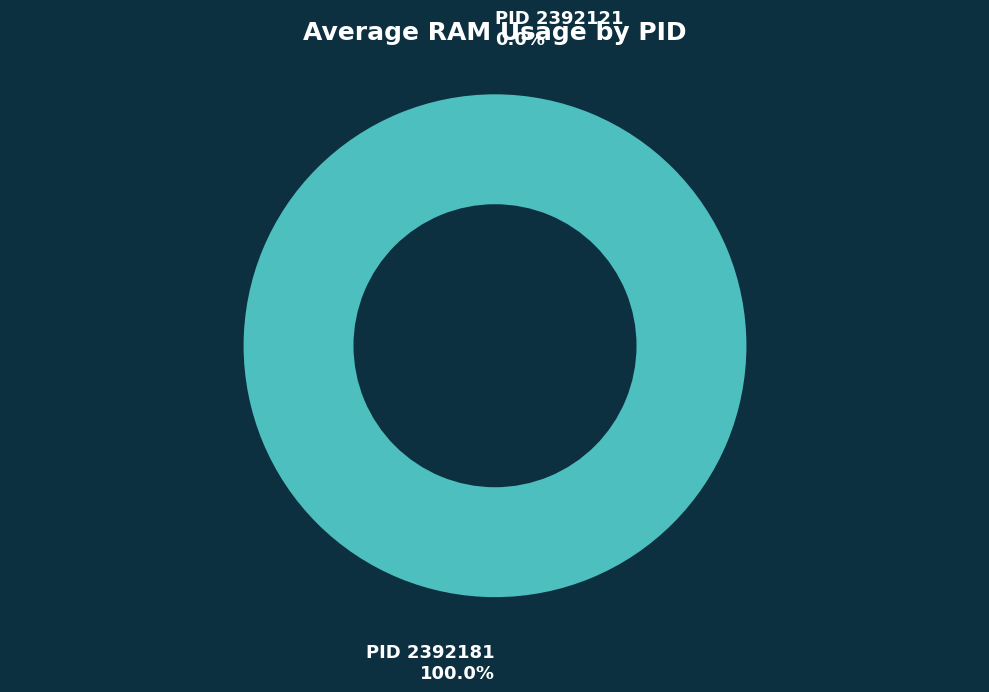

Do 2392181 and 2392121 together represent more than half of the pie?

Yes